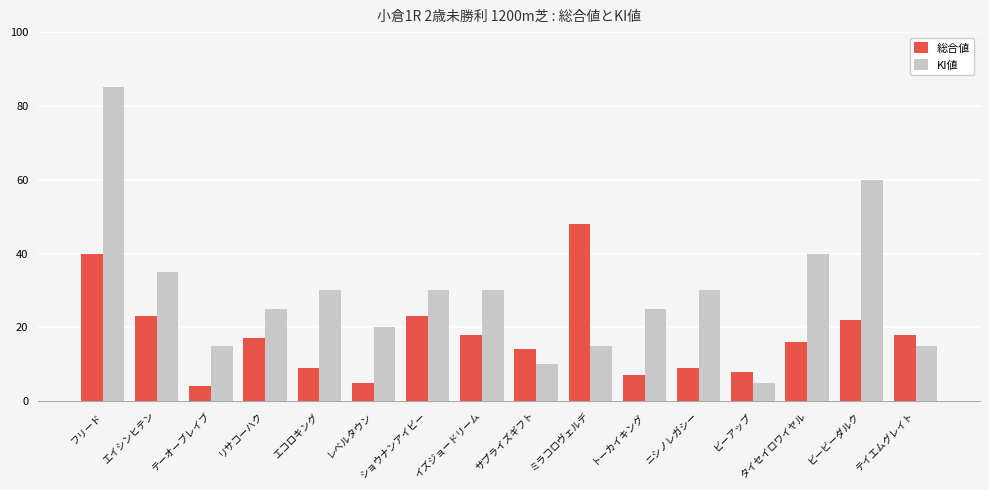

At which label is KI値 closest to 45?

タイセイロワイヤル